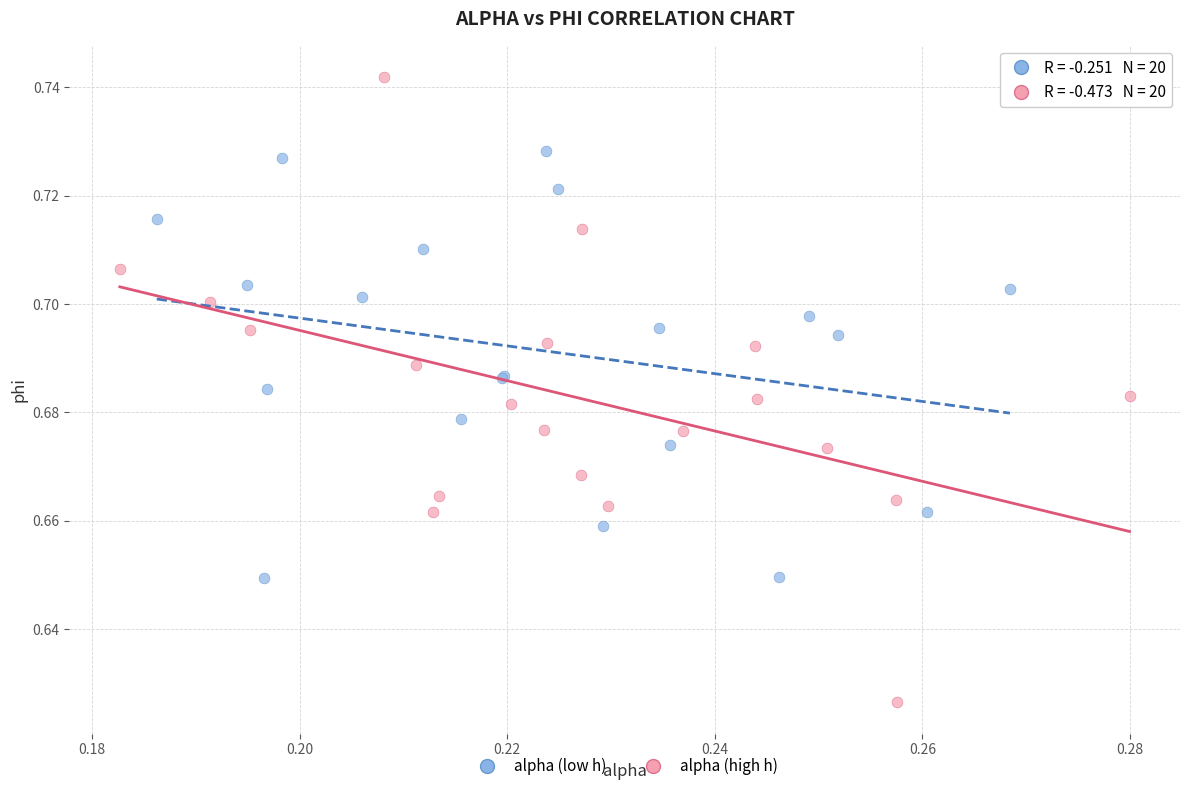

Which series reaches the maximum Y coordinate?

alpha (high h)